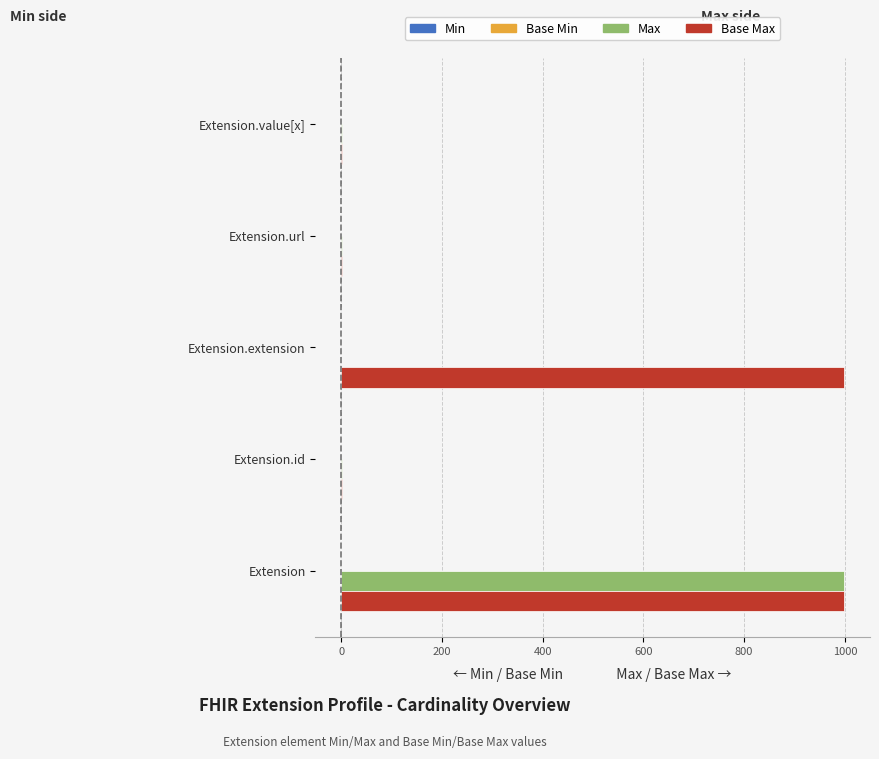

Which series has the largest total across all categories?

Base Max